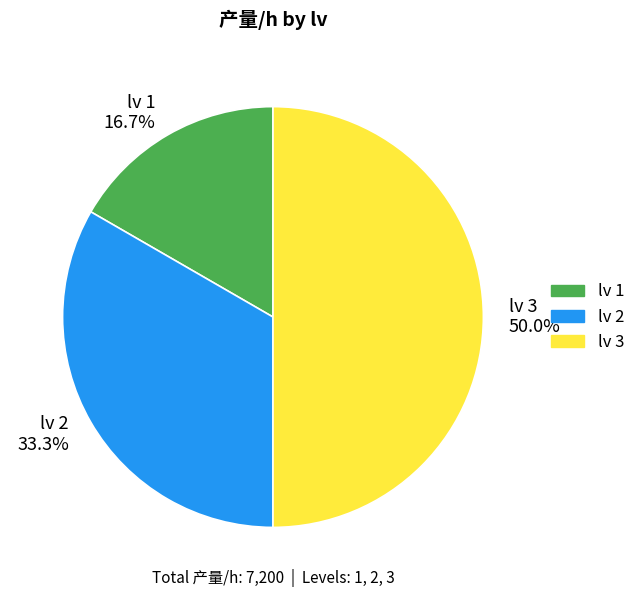

Approximately how many times larger is the value at lv 2 33.3% compared to lv 3 50.0%?

0.7